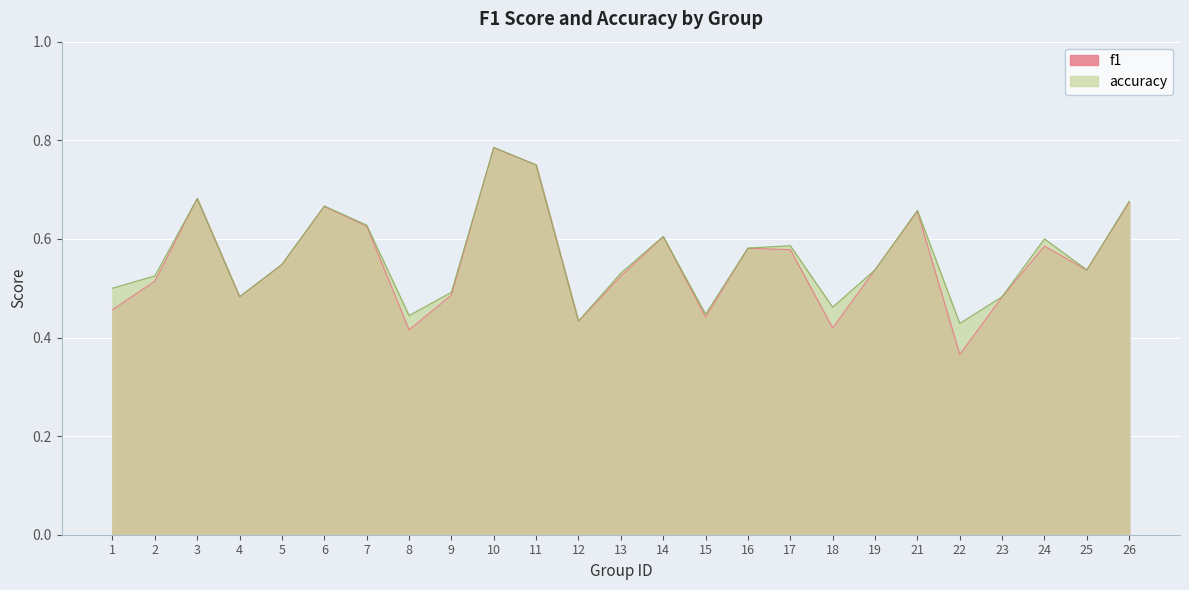

Which series changed the most between 10 and 11?

accuracy